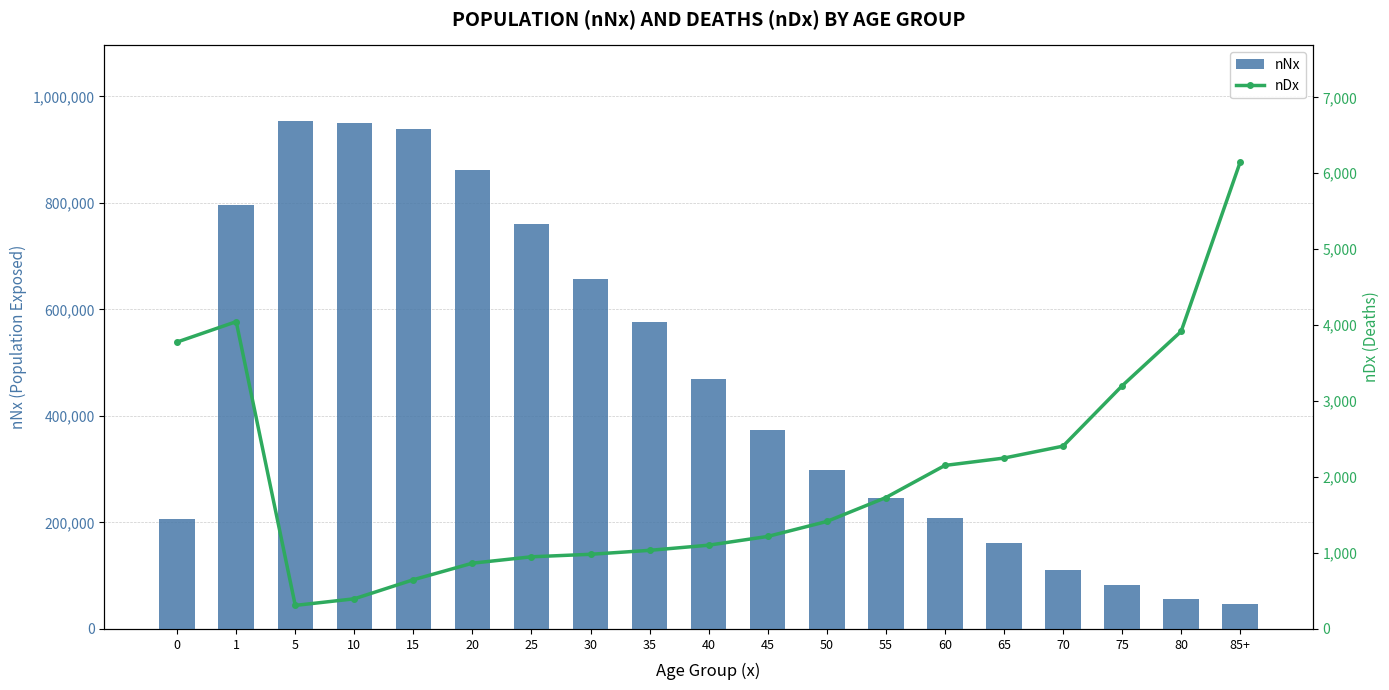

Which series has the largest total across all categories?

nNx